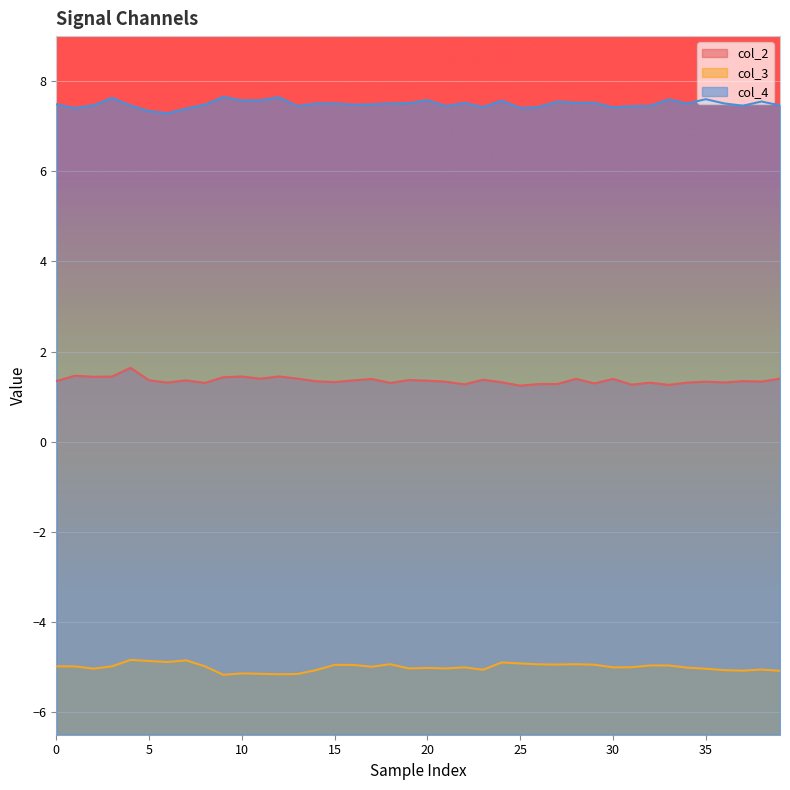

What is the sum of all col_3 values?

-200.1